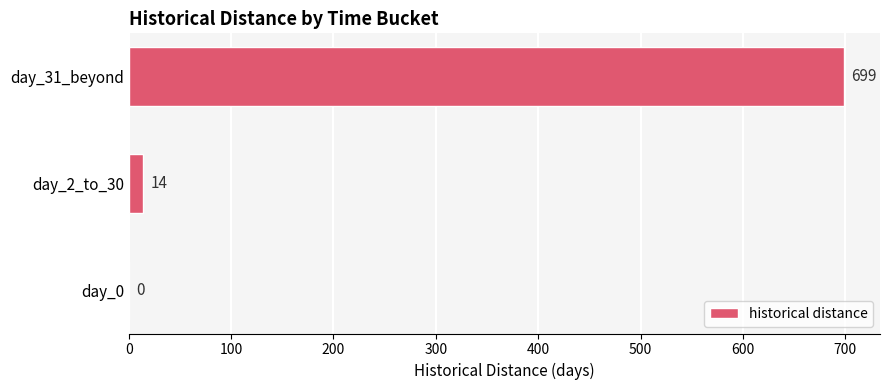

What is the maximum value shown in the chart?

699